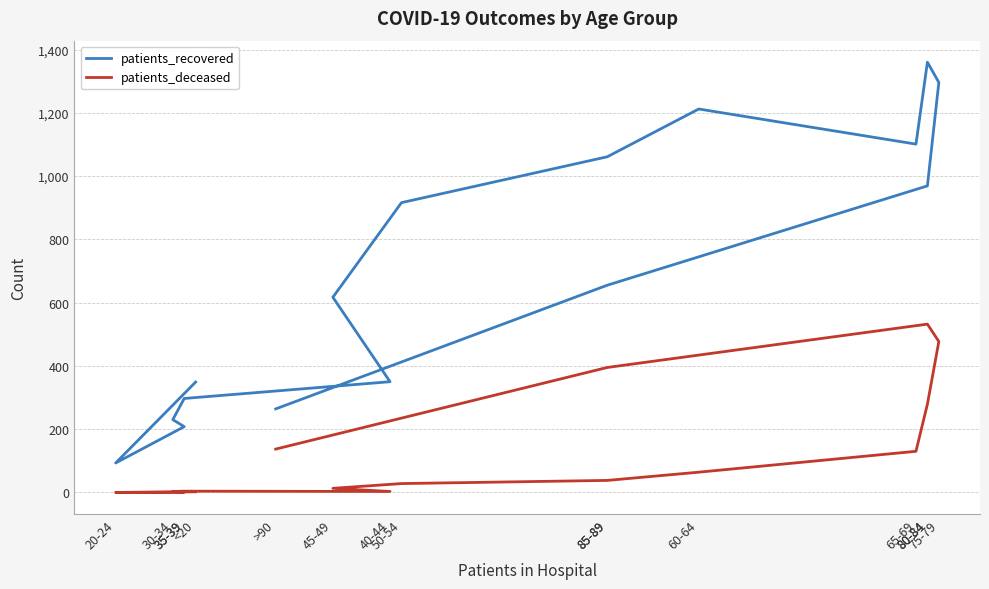

Which category has the highest value in the patients_deceased series?

80-84